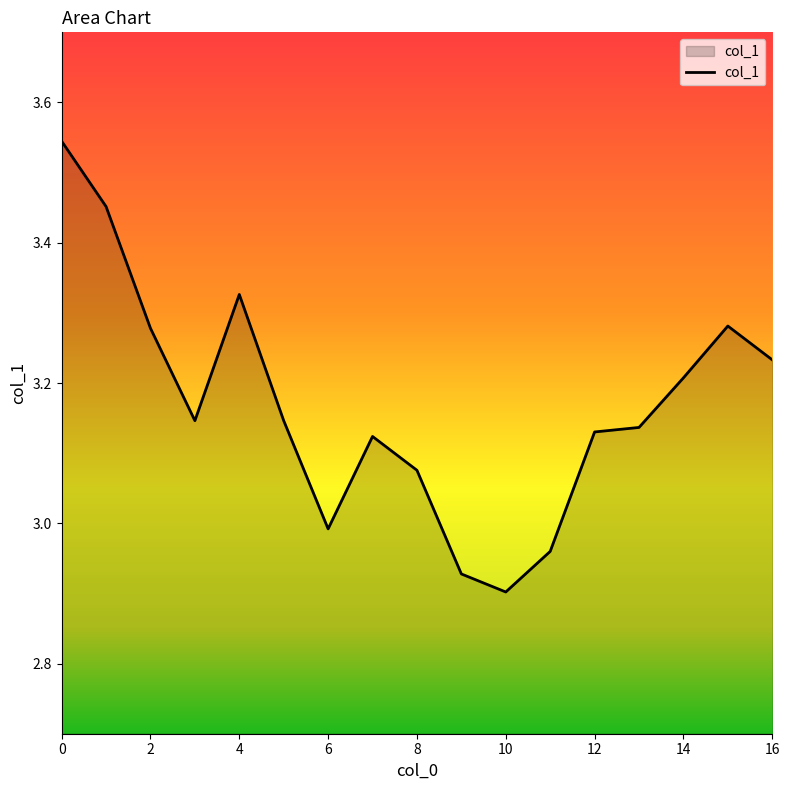

What is the difference between the maximum and minimum values?

0.6